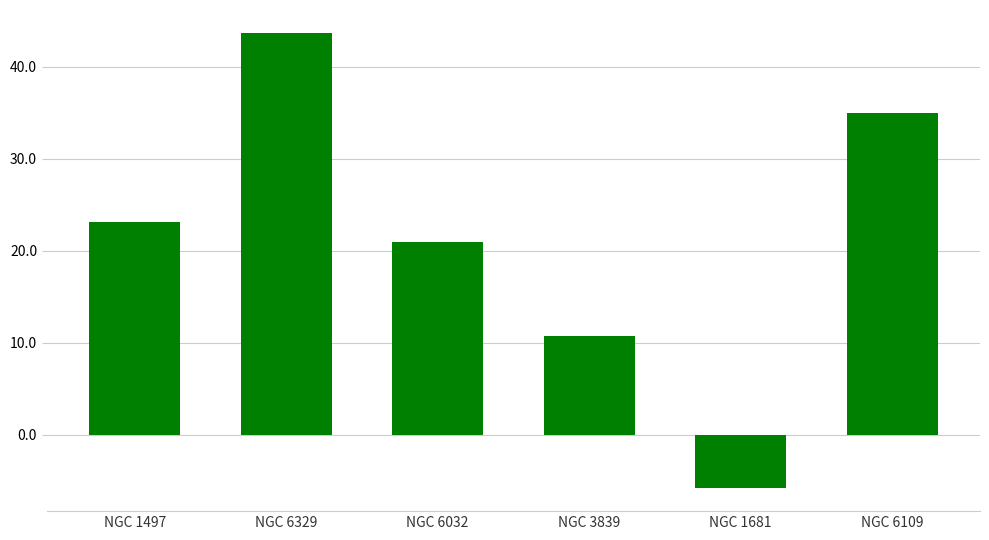

What value does the data have at NGC 6032?

21.0